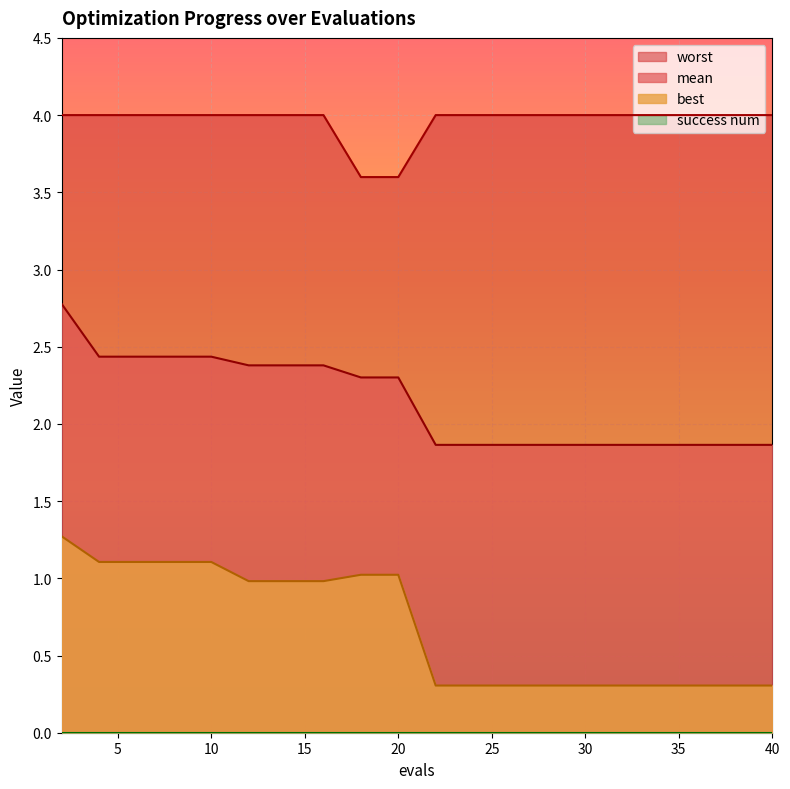

True or false: best and worst cross at least once.

False